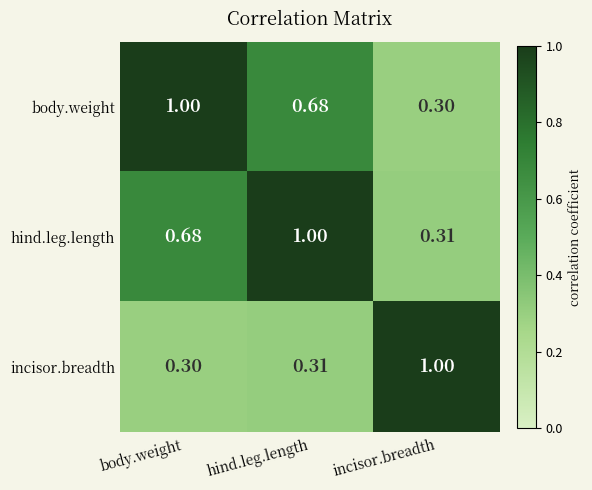

At hind.leg.length, list the series in order from largest to smallest.

hind.leg.length, body.weight, incisor.breadth